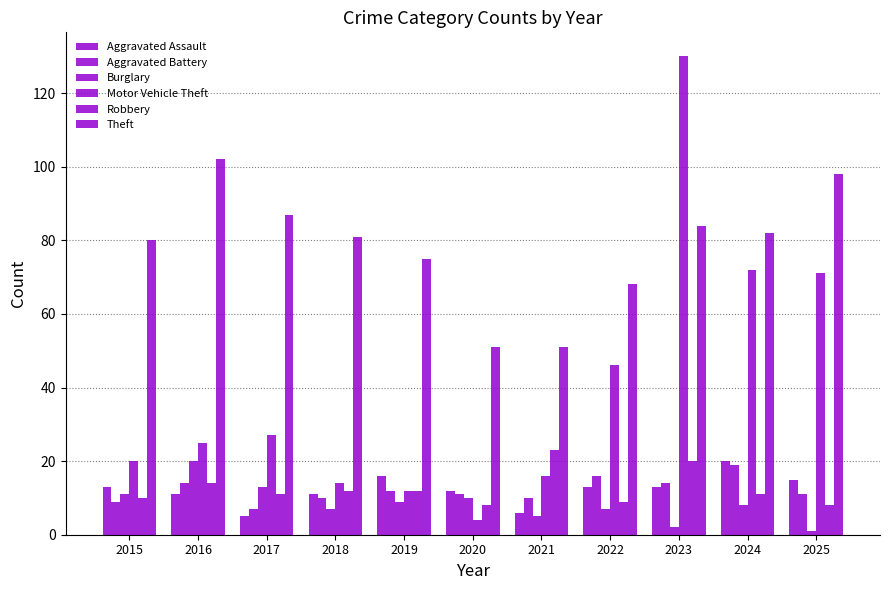

Reading left to right, extract all data points from this chart.

Aggravated Assault: 13	11	5	11	16	12	6	13	13	20	15
Aggravated Battery: 9	14	7	10	12	11	10	16	14	19	11
Burglary: 11	20	13	7	9	10	5	7	2	8	1
Motor Vehicle Theft: 20	25	27	14	12	4	16	46	130	72	71
Robbery: 10	14	11	12	12	8	23	9	20	11	8
Theft: 80	102	87	81	75	51	51	68	84	82	98